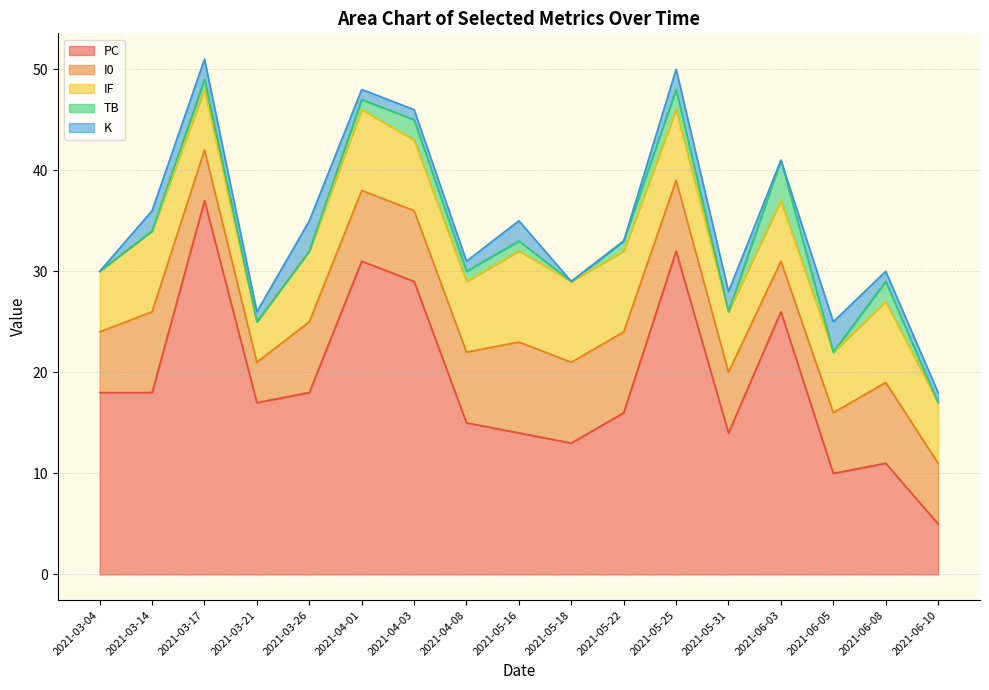

Reading left to right, transcribe all the data shown in this chart.

PC: 18	18	37	17	18	31	29	15	14	13	16	32	14	26	10	11	5
I0: 6	8	5	4	7	7	7	7	9	8	8	7	6	5	6	8	6
IF: 6	8	6	4	7	8	7	7	9	8	8	7	6	6	6	8	6
TB: 0	0	1	0	0	1	2	1	1	0	1	2	0	4	0	2	0
K: 0	2	2	1	3	1	1	1	2	0	0	2	2	0	3	1	1